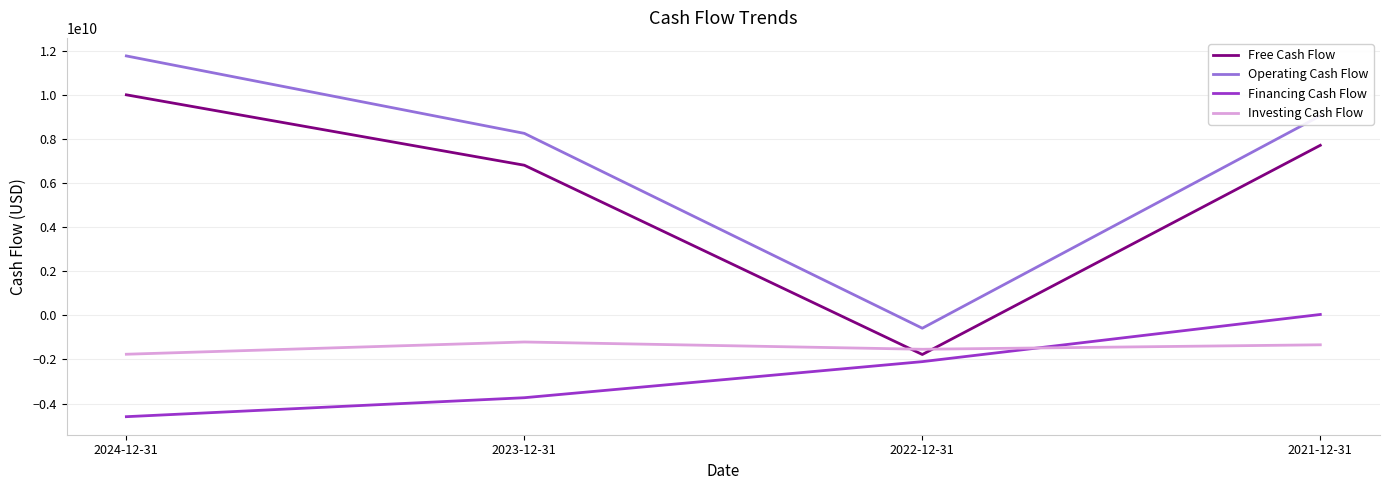

Which series has the largest range (max minus min)?

Operating Cash Flow